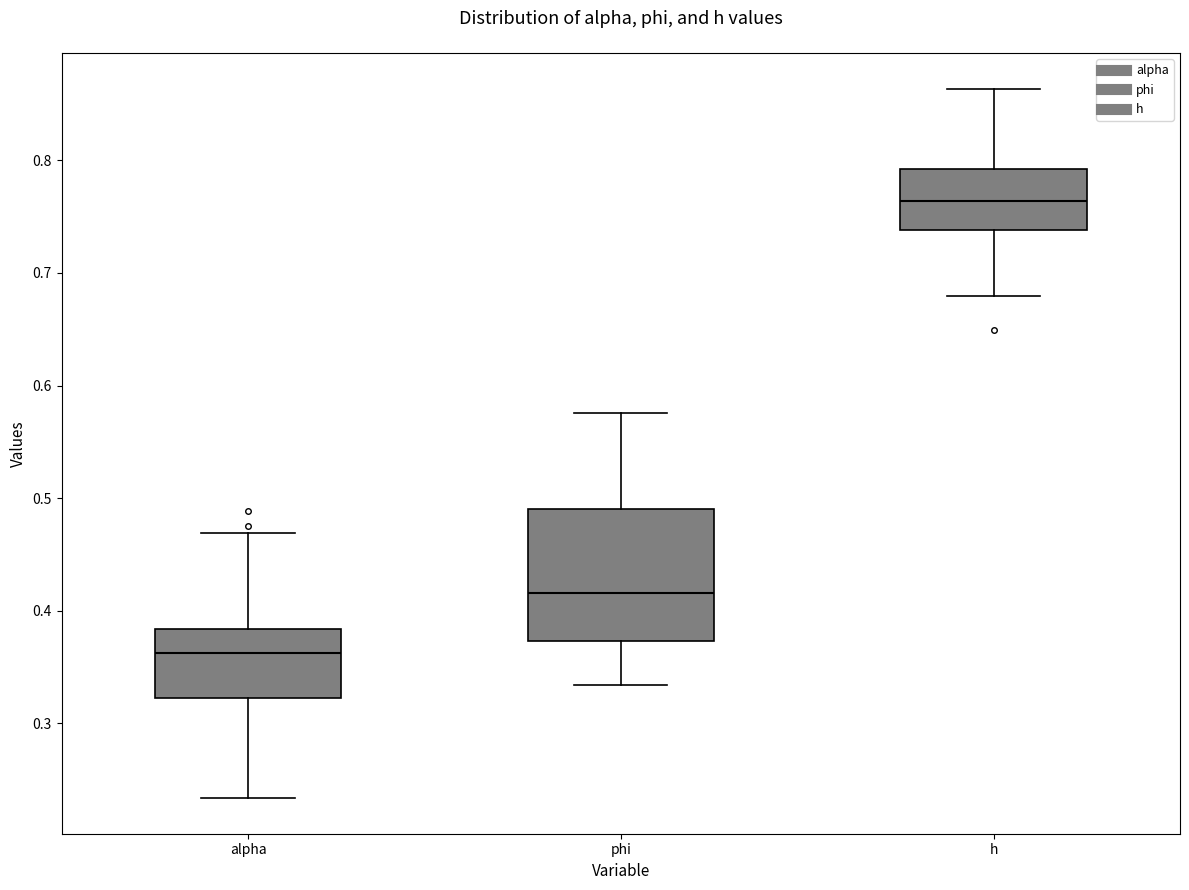

Reading left to right, transcribe this box plot: for each box, give where its median line is, the range the box spans, and where its two whiskers end, as read against the y-axis. The values are not printed on the chart, so give them approximately, as read against the axis.

alpha: median 0.36, box 0.32 to 0.38, whiskers 0.23 to 0.47
phi: median 0.42, box 0.37 to 0.49, whiskers 0.33 to 0.58
h: median 0.76, box 0.74 to 0.79, whiskers 0.68 to 0.86